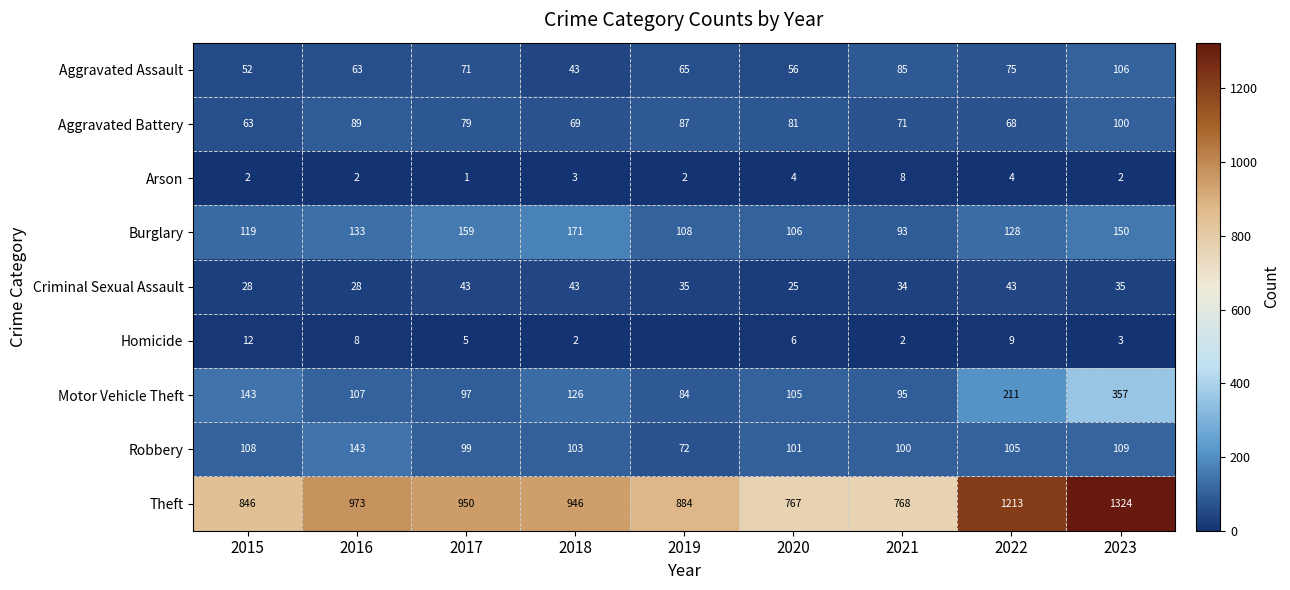

What is the lowest value of the Criminal Sexual Assault series?

25